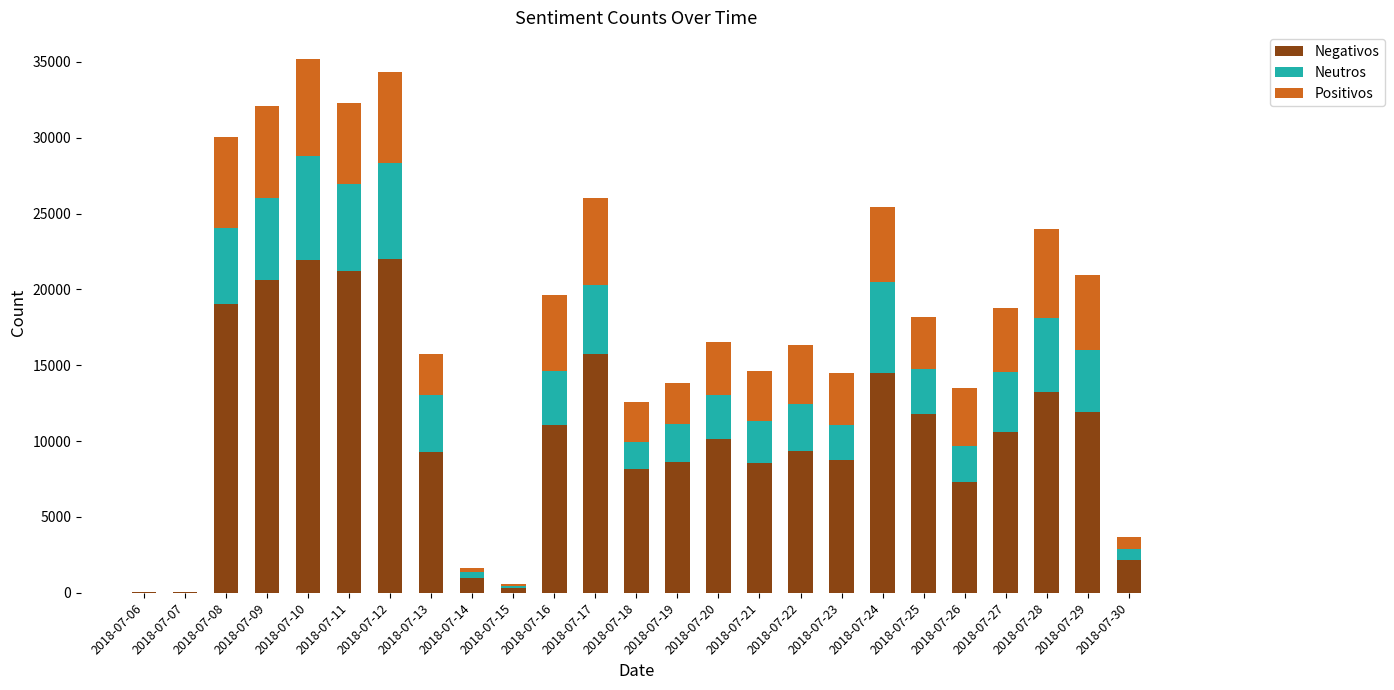

What is the sum of all Negativos values?

267508